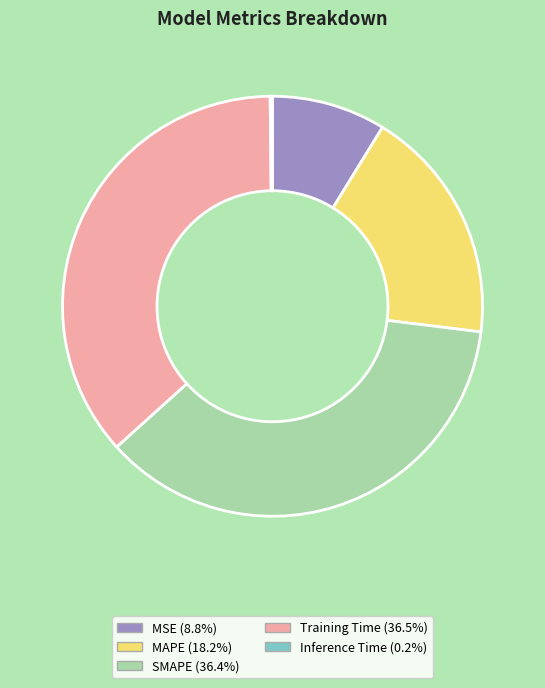

Do MAPE (18.2%) and SMAPE (36.4%) together represent more than half of the pie?

Yes